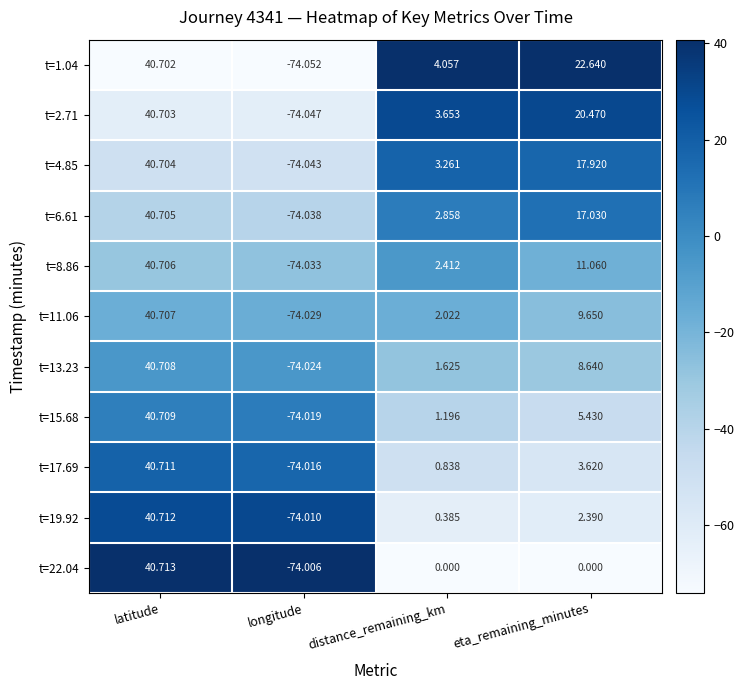

At which label is t=19.92 closest to -16?

distance_remaining_km